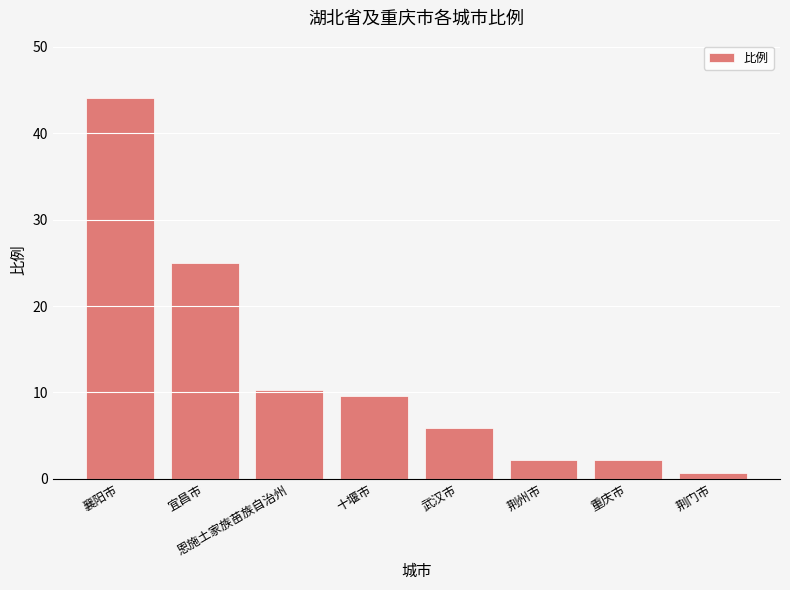

Which has a higher value, 宜昌市 or 荆州市?

宜昌市